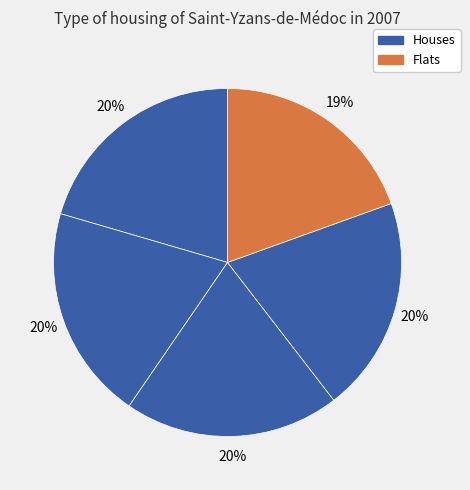

Count the number of slices in the pie.

5